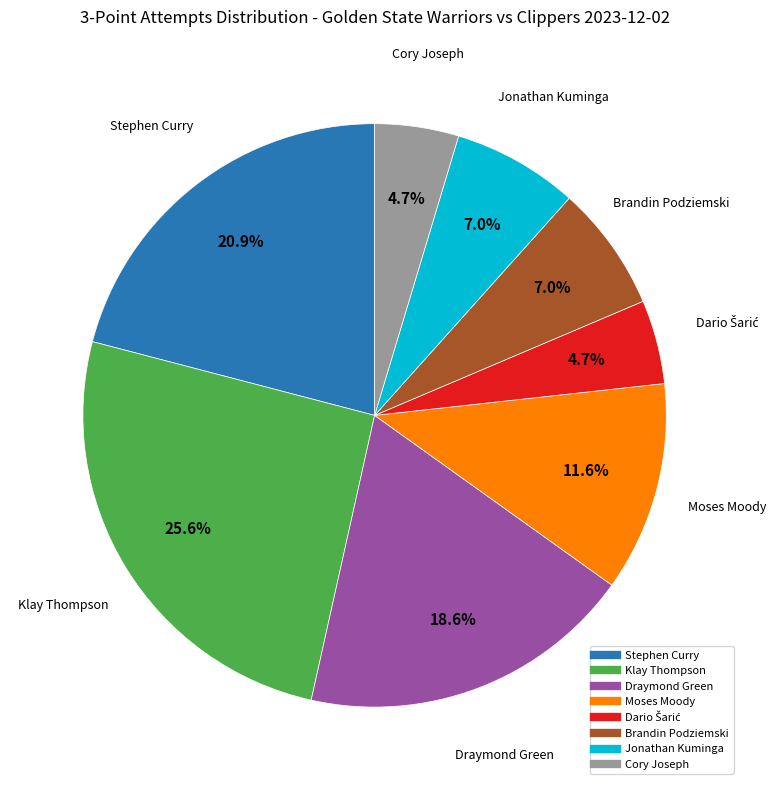

What percentage is NOT represented by Draymond Green?

81.4%